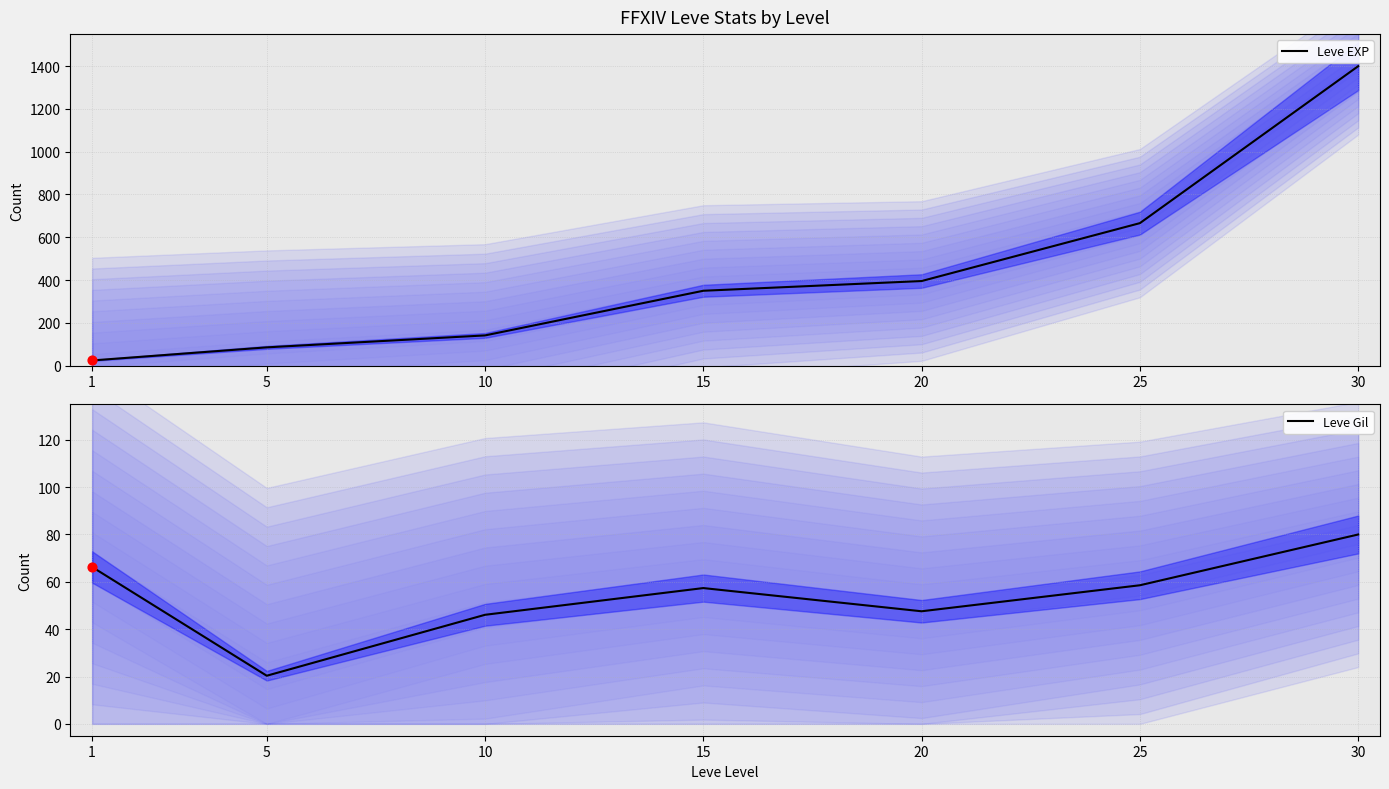

At which category is the sum across all series the highest?

30